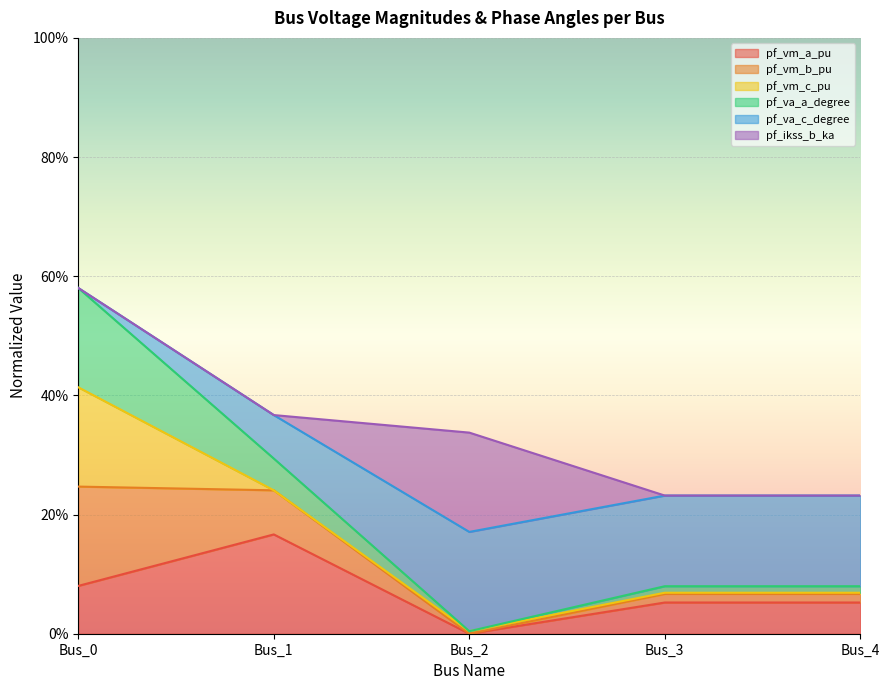

Does the chart display data point markers on the line(s)?

No